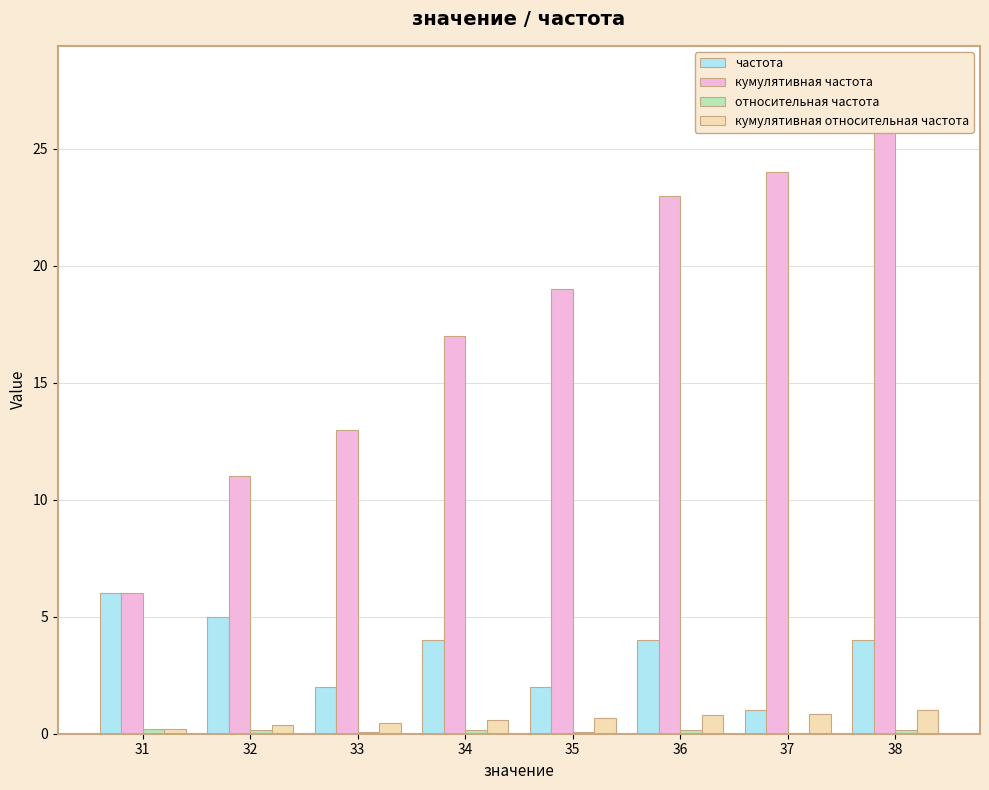

What is the difference between the maximum and minimum values in the кумулятивная относительная частота series?

0.8